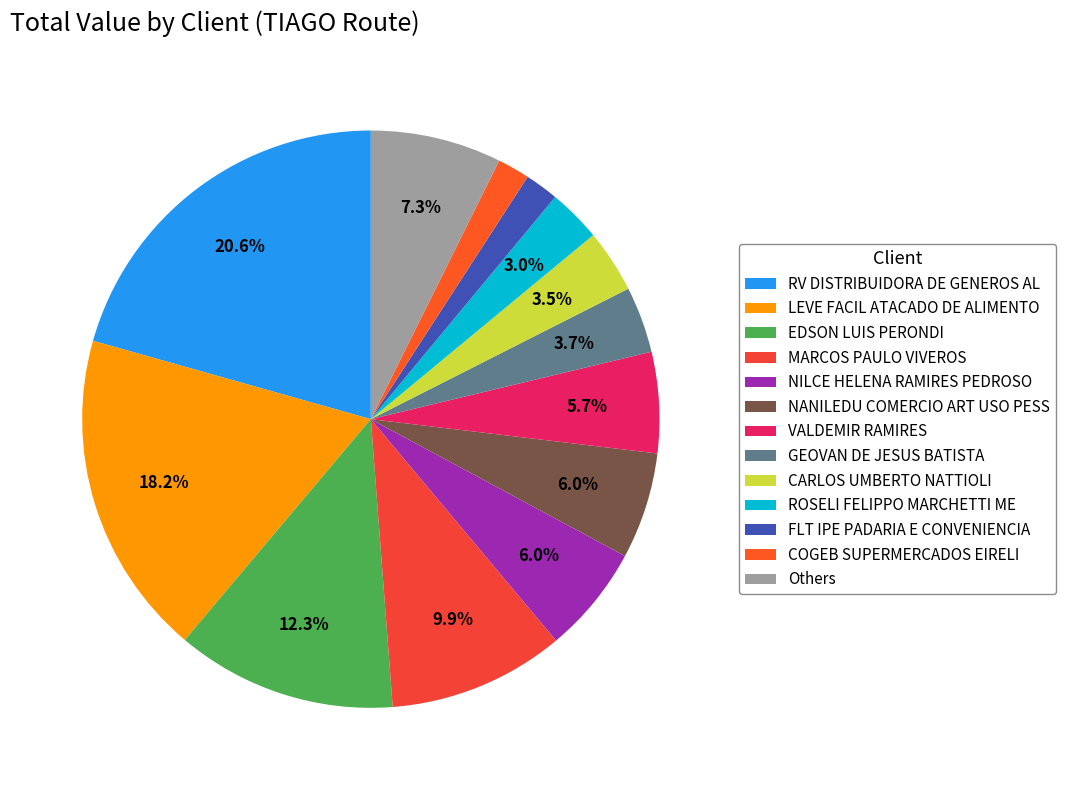

How much of the chart is everything except RV DISTRIBUIDORA DE GENEROS AL?

79.4%